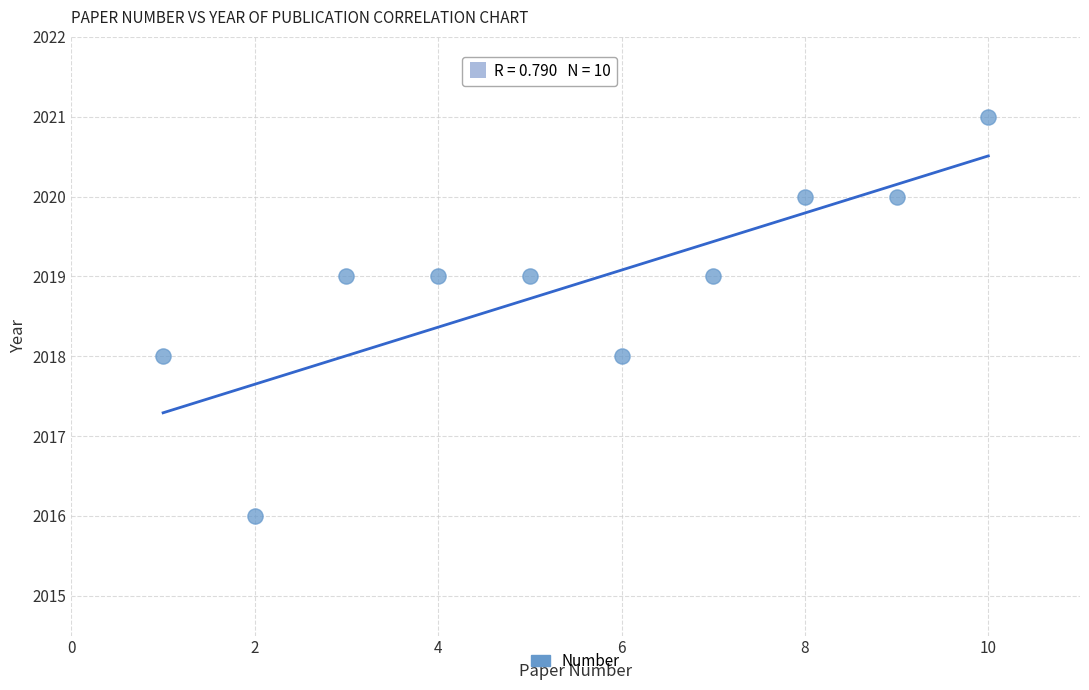

What is the average X value?

6